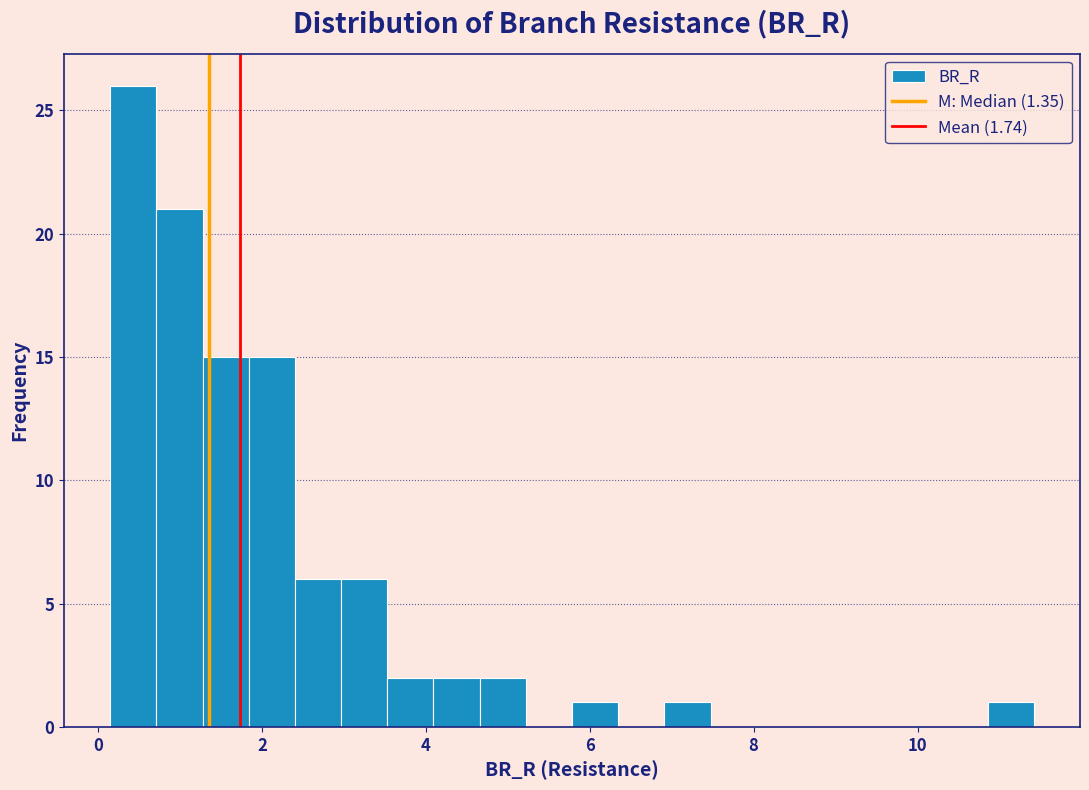

Read against the x-axis, roughly where is the centre of the tallest bar?

0.4